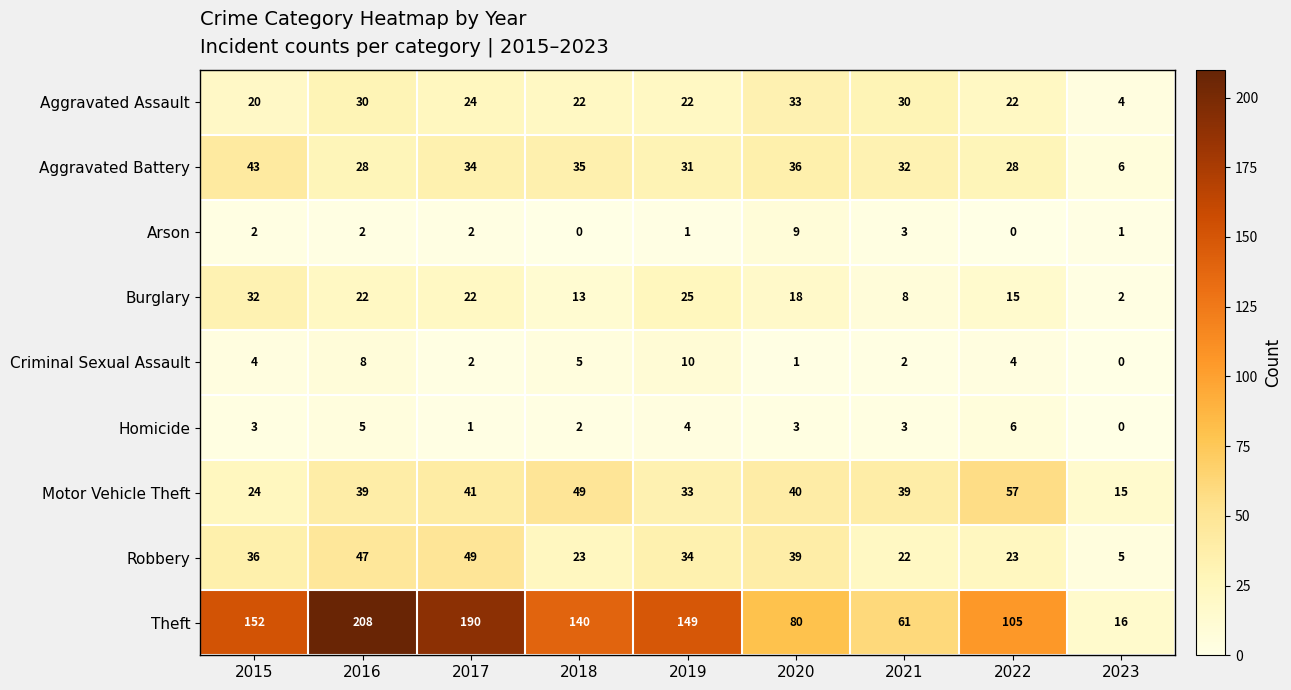

At how many categories does at least one series exceed 176?

2